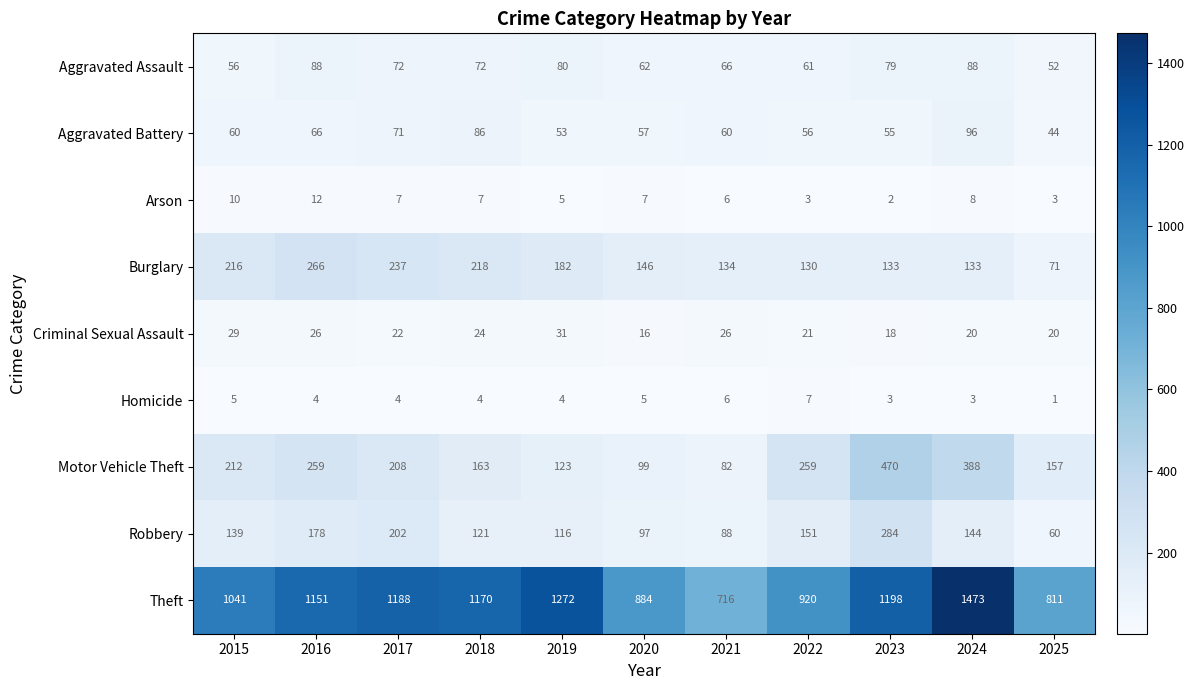

Rank the series at 2019 from highest to lowest value.

Theft, Burglary, Motor Vehicle Theft, Robbery, Aggravated Assault, Aggravated Battery, Criminal Sexual Assault, Arson, Homicide